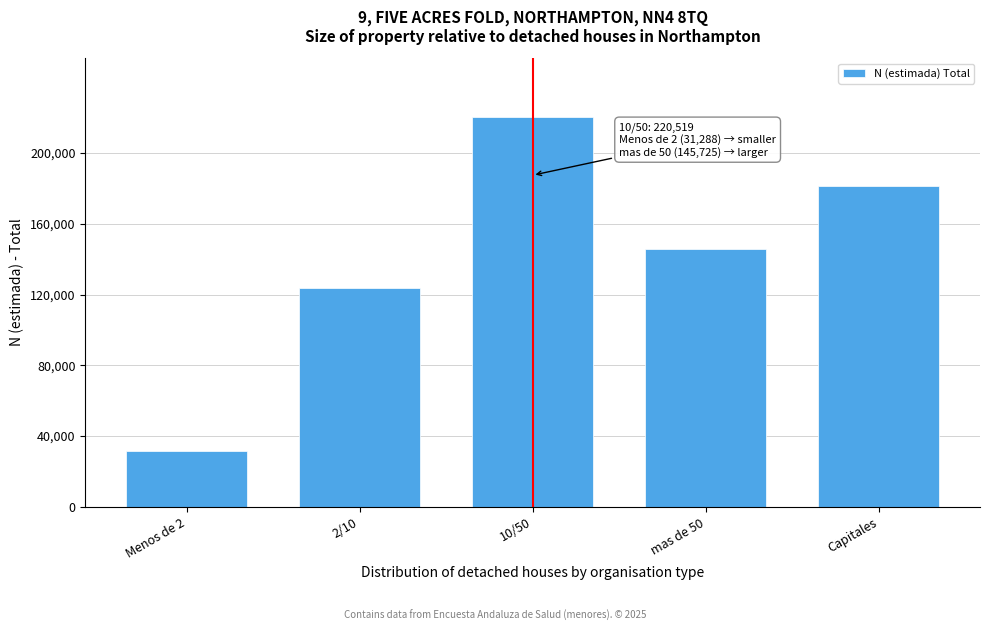

Reading left to right, transcribe all the data shown in this chart.

Menos de 2=31288	2/10=123902	10/50=220519	mas de 50=145725	Capitales=181184